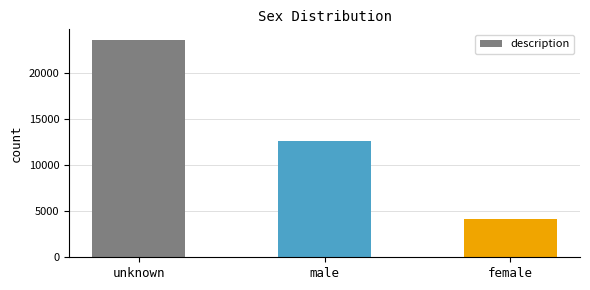

What is the label of the 2nd bar from the left?

male